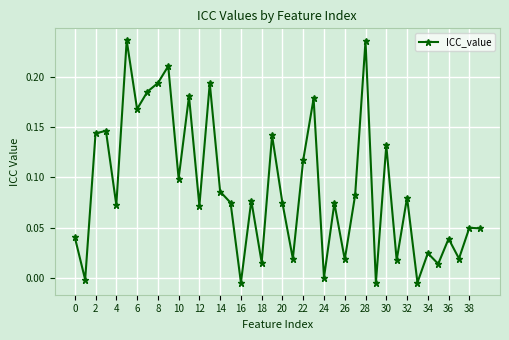

True or false: there are more than 0 points higher than both neighbors.

True